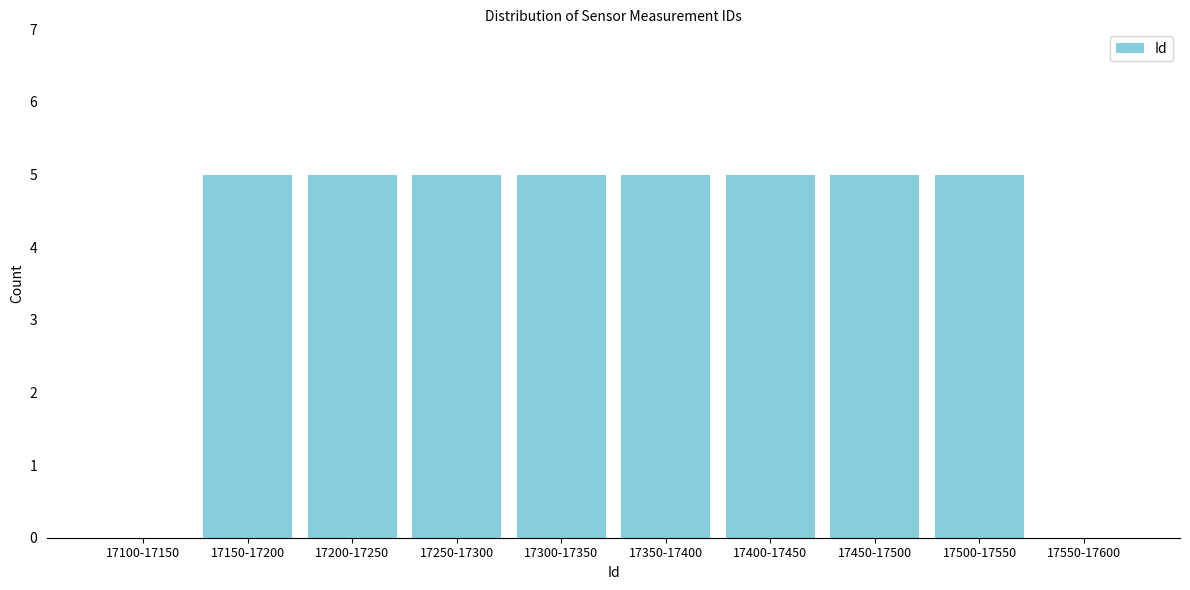

Reading left to right, what are all the values shown in this chart?

17100-17150=0	17150-17200=5	17200-17250=5	17250-17300=5	17300-17350=5	17350-17400=5	17400-17450=5	17450-17500=5	17500-17550=5	17550-17600=0